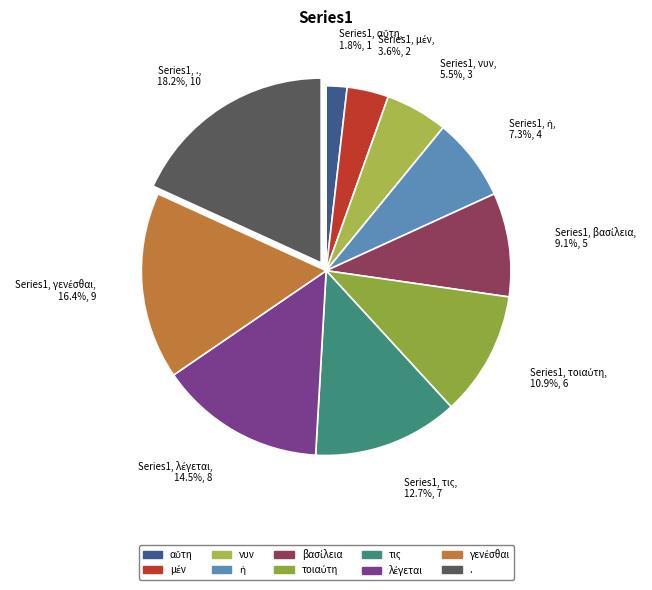

Which category has the smallest portion of the pie?

αὕτη